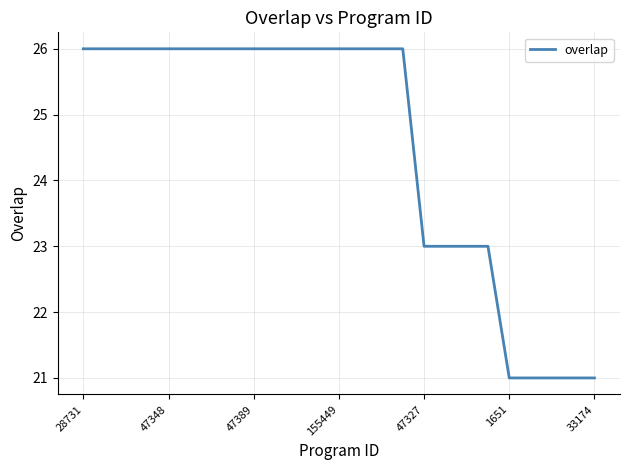

What is the difference between the maximum and minimum values?

5